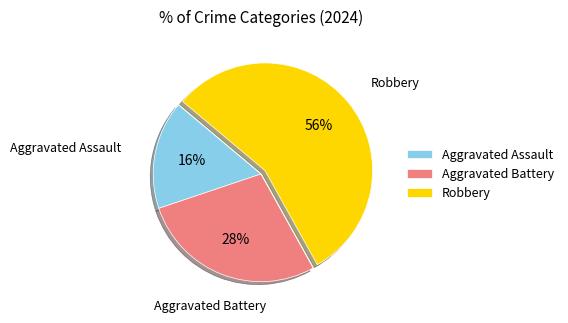

Which slice is the smallest?

Aggravated Assault